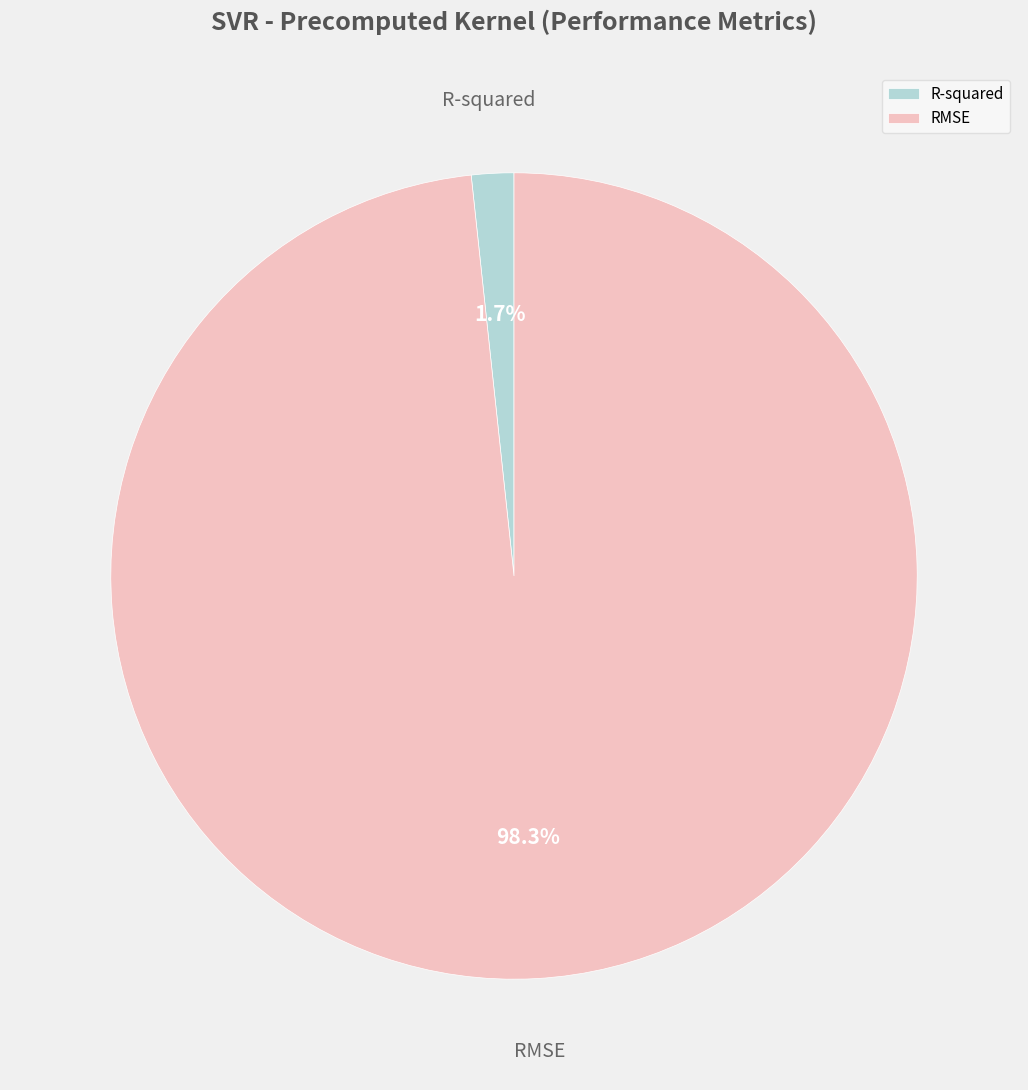

How many slices are in this pie chart?

2